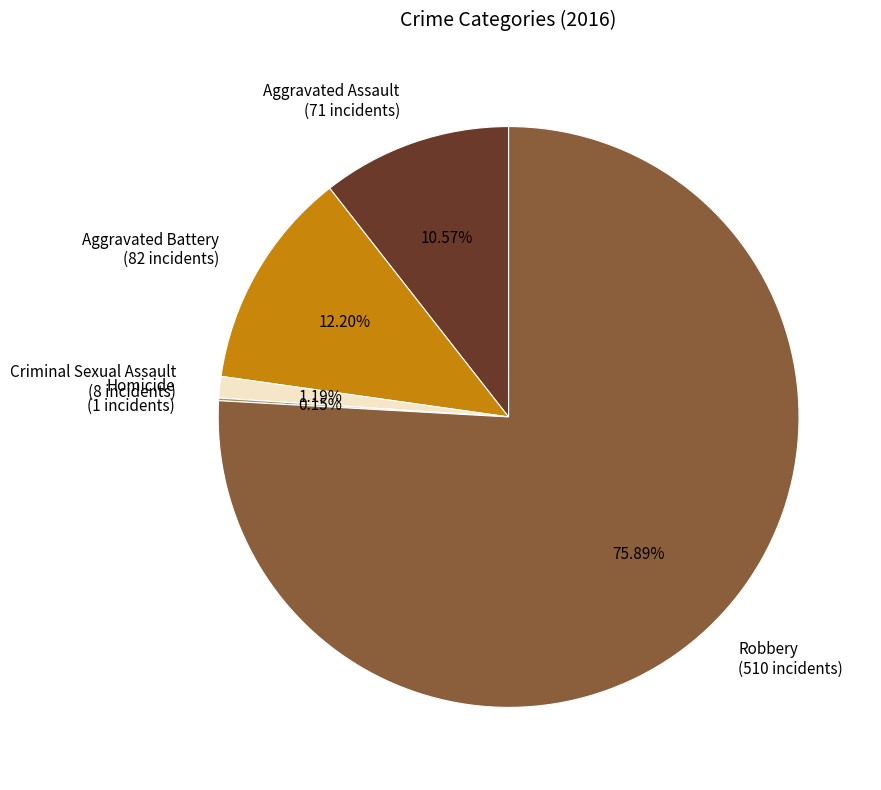

To the nearest percent, what is the difference between the largest and smallest slice percentages?

76%